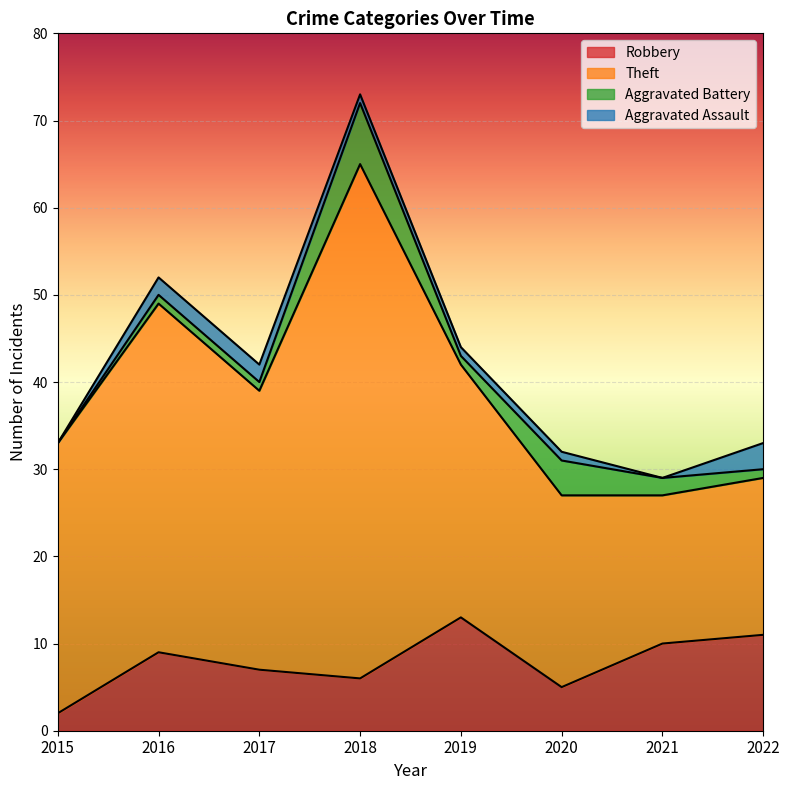

In Theft, how many points are lower than both neighbors (excluding endpoints)?

2